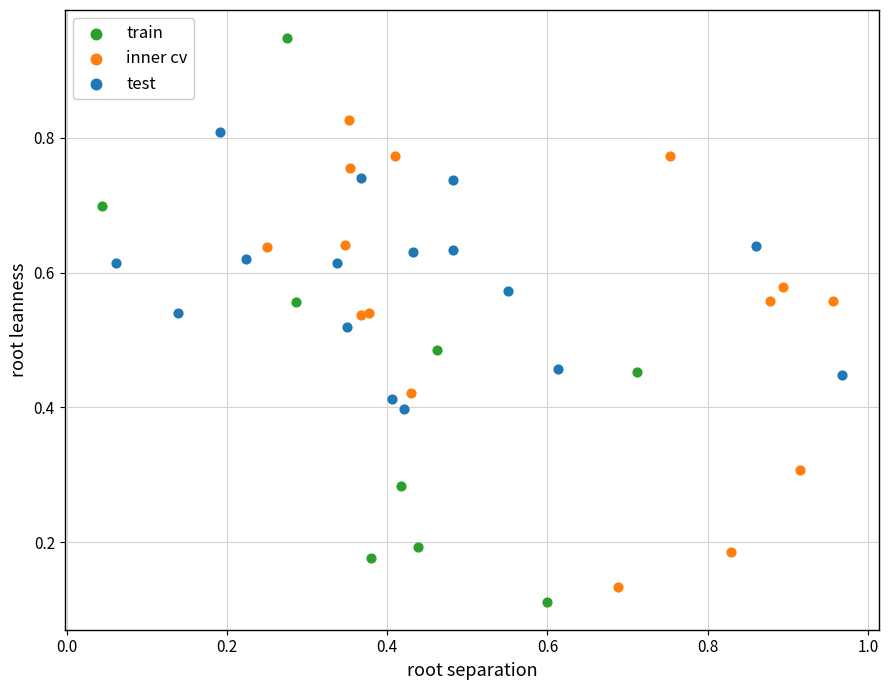

Which series has the largest Y range (max minus min)?

train